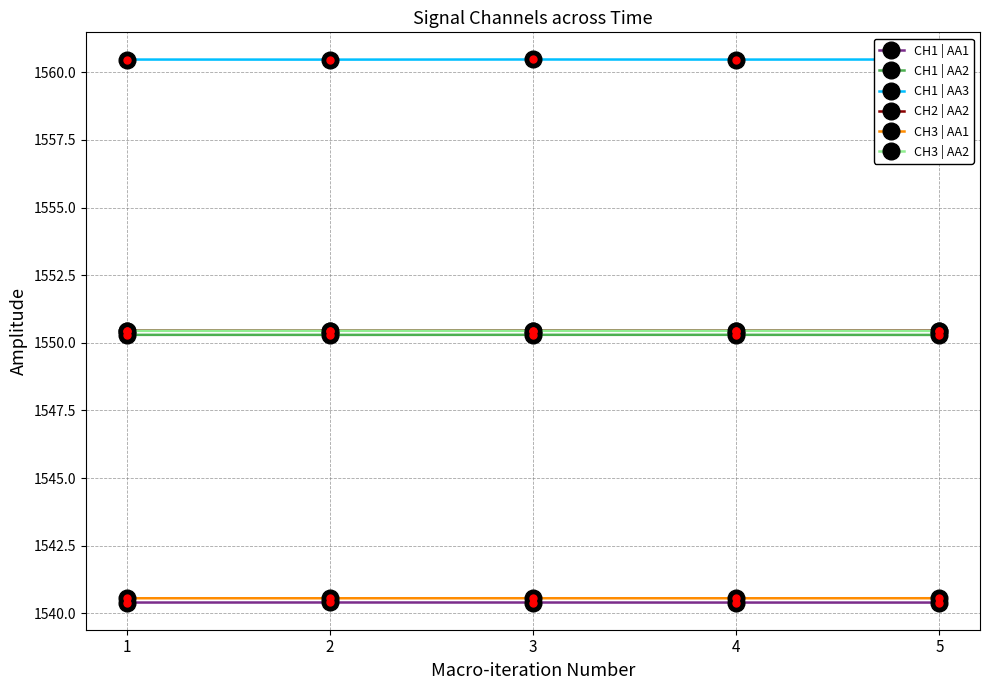

Reading left to right, list all the values displayed in this chart.

CH1 | AA1: 1540.4	1540.4	1540.4	1540.4	1540.4
CH1 | AA2: 1550.3	1550.3	1550.3	1550.3	1550.3
CH1 | AA3: 1560.5	1560.5	1560.5	1560.5	1560.5
CH2 | AA2: 1550.5	1550.5	1550.5	1550.5	1550.5
CH3 | AA1: 1540.6	1540.6	1540.6	1540.6	1540.6
CH3 | AA2: 1550.4	1550.4	1550.4	1550.4	1550.4